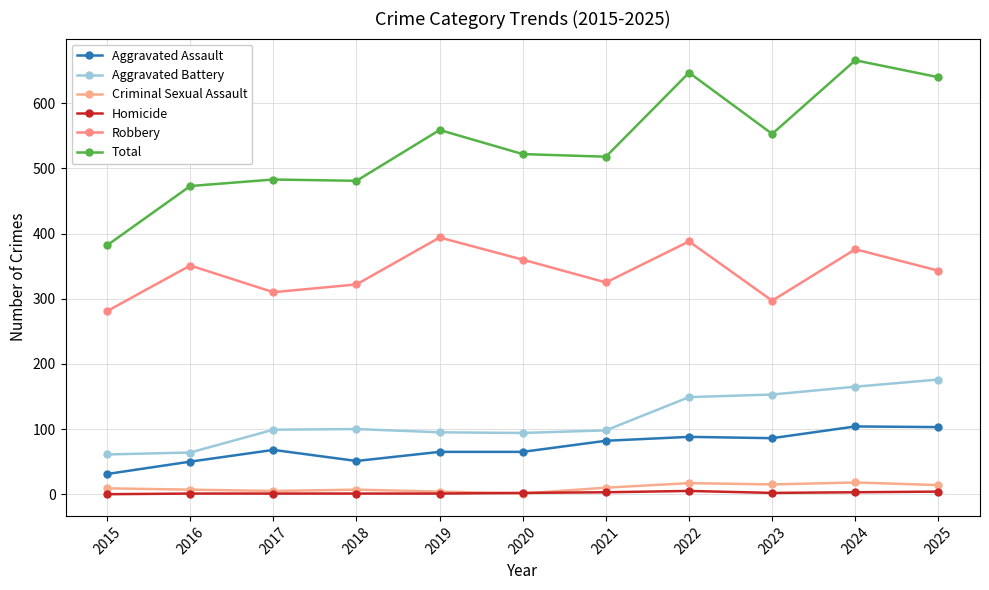

Is this an area chart (filled region under the line)?

No